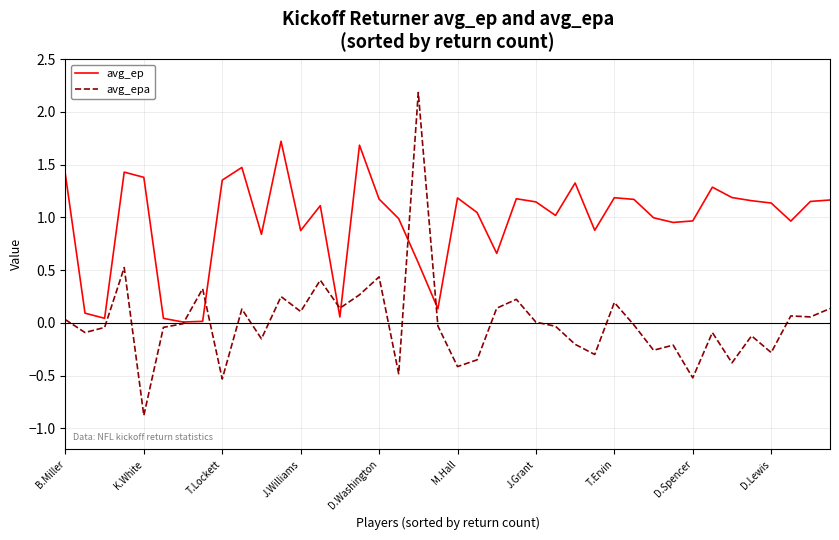

Which series has the widest spread of values?

avg_epa